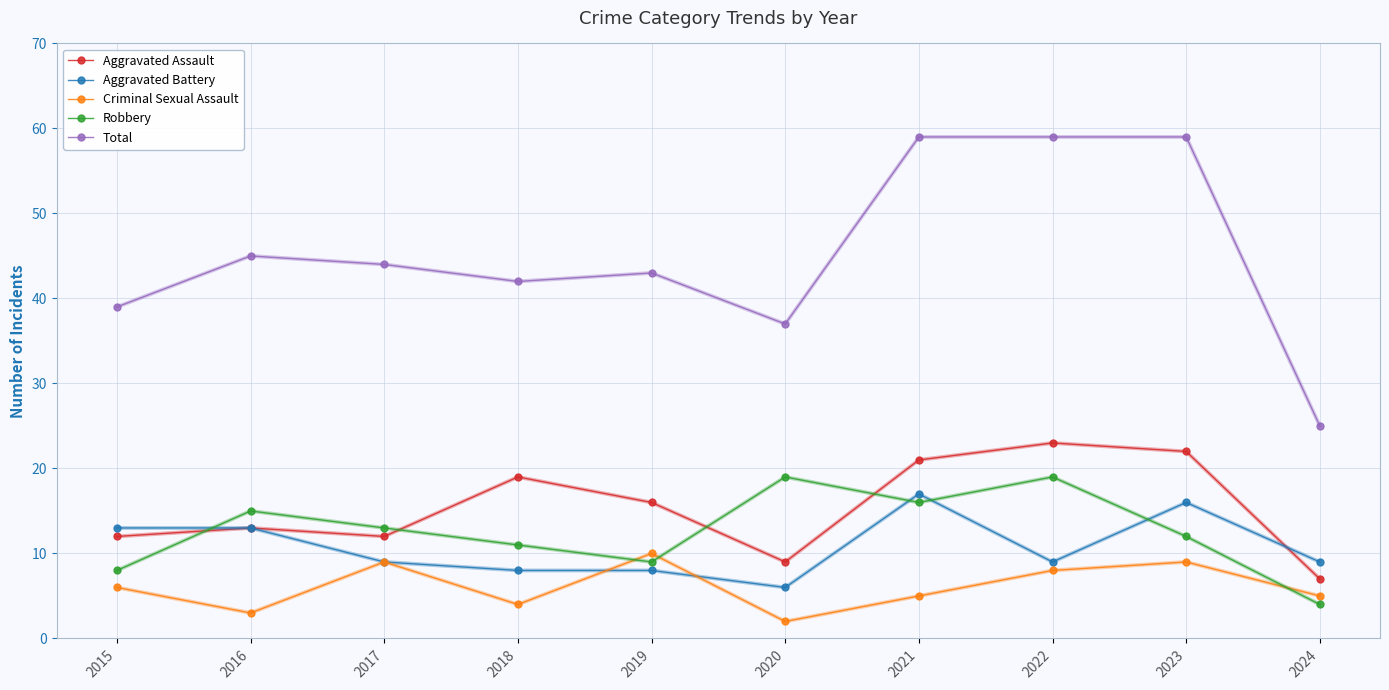

True or false: Criminal Sexual Assault has a value of 4 at 2023.

False